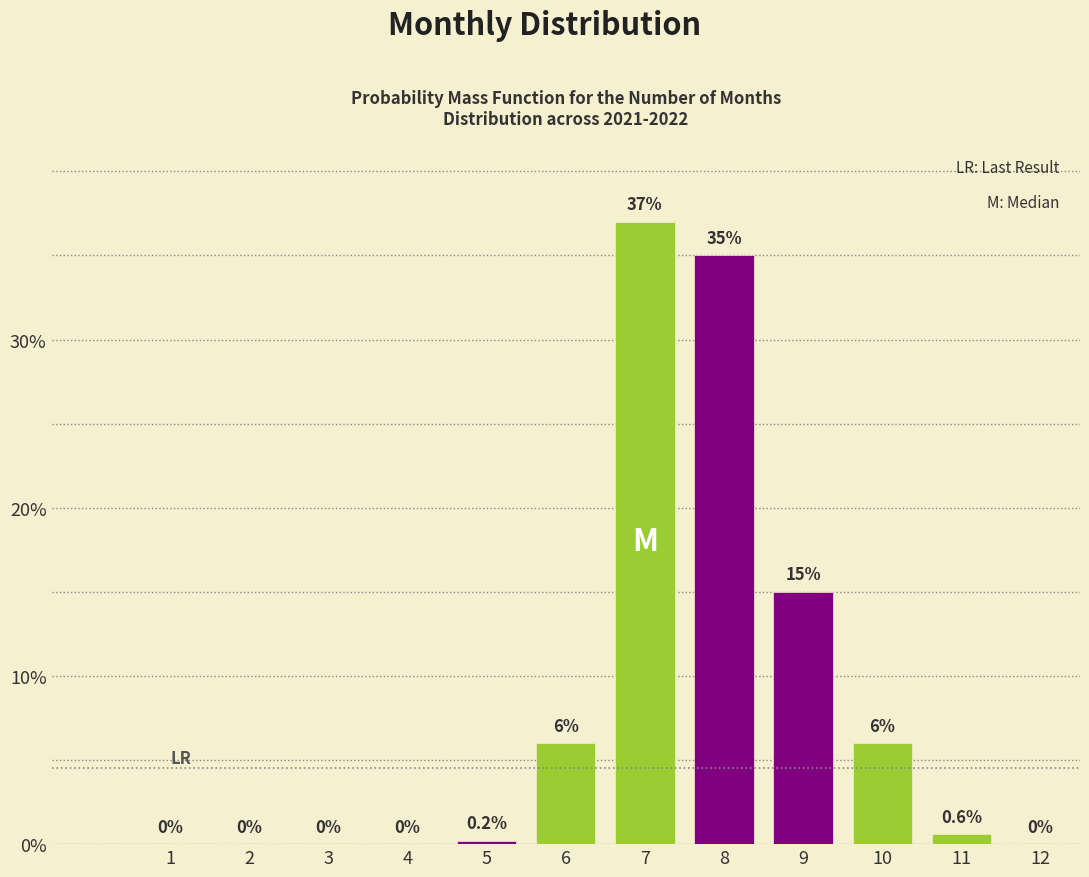

Reading left to right, transcribe all the data shown in this chart.

1=0.0	2=0.0	3=0.0	4=0.0	5=0.2	6=6.0	7=37.0	8=35.0	9=15.0	10=6.0	11=0.6	12=0.0